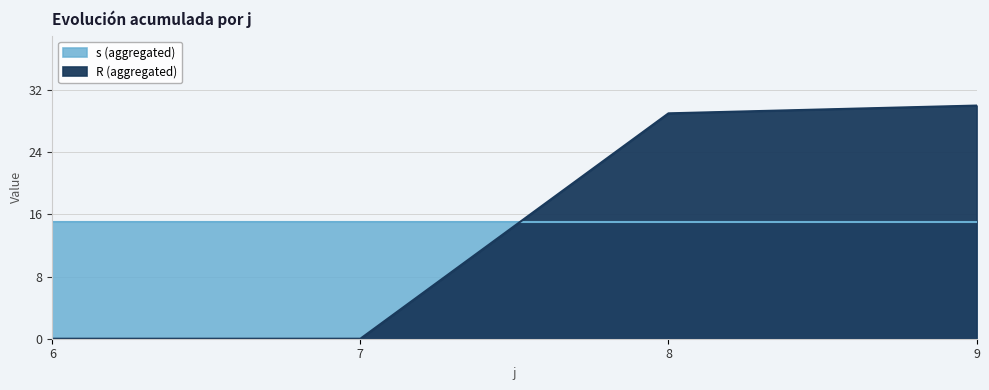

True or false: s has more than 2 points higher than both neighbors.

True